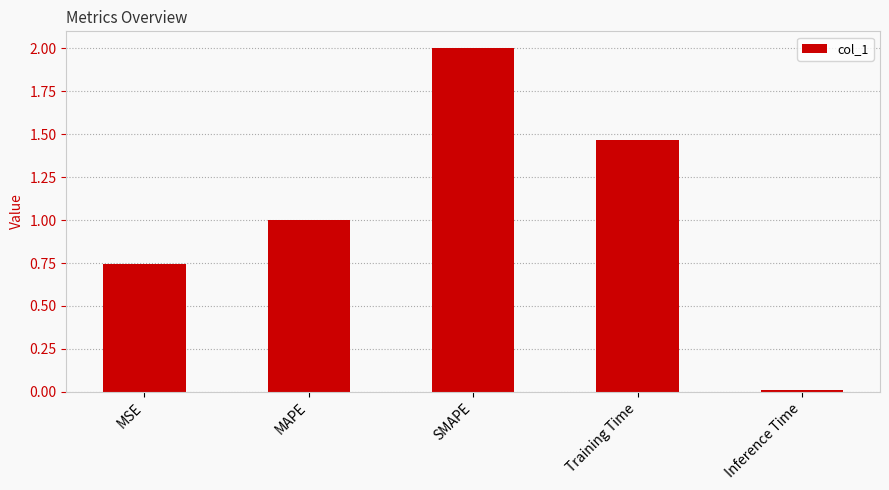

Rank the categories by value from lowest to highest.

Inference Time, MSE, MAPE, Training Time, SMAPE